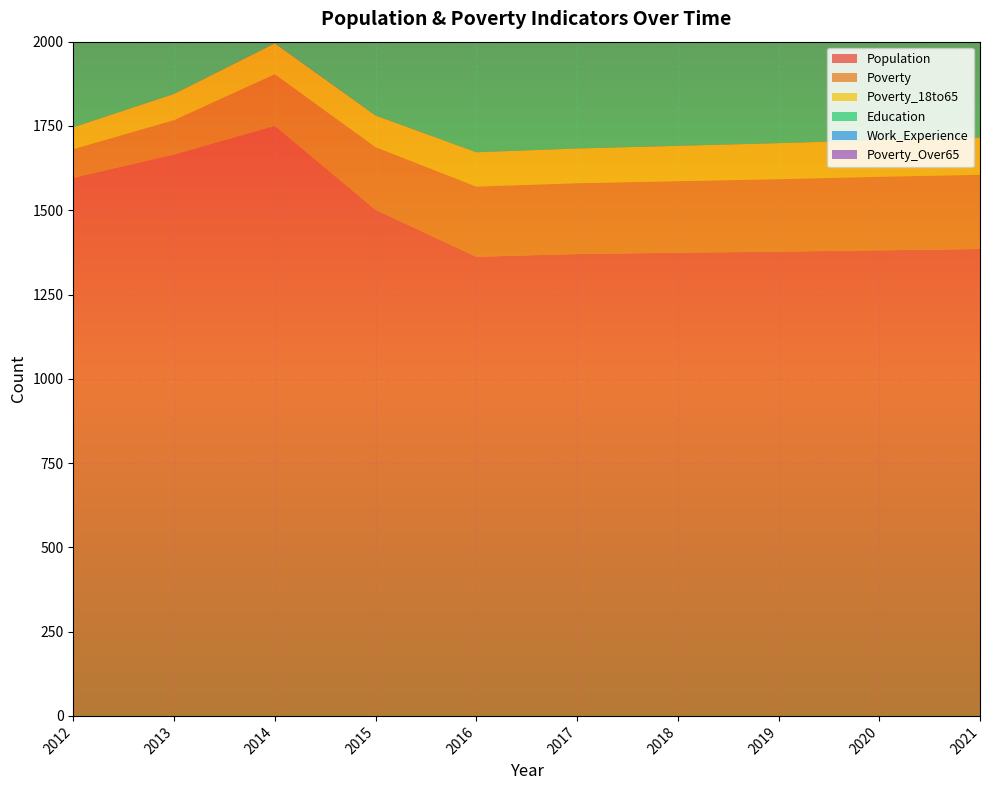

Reading left to right, list all the values displayed in this chart.

Population: 1596	1665	1750	1501	1362	1370	1374	1377	1381	1385
Poverty: 85	102	153	186	208	210	212	215	218	220
Poverty_18to65: 65	78	92	94	102	103	105	107	109	110
Education: 840	863	852	854	850	852	855	857	860	862
Work_Experience: 907	930	912	917	909	910	912	914	916	918
Poverty_Over65: 15	15	31	39	42	42	43	45	46	47